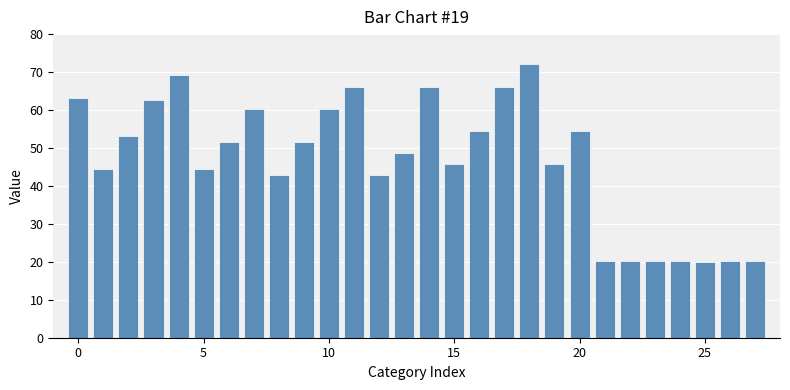

What is the value of the 15th bar from the left?

66.2